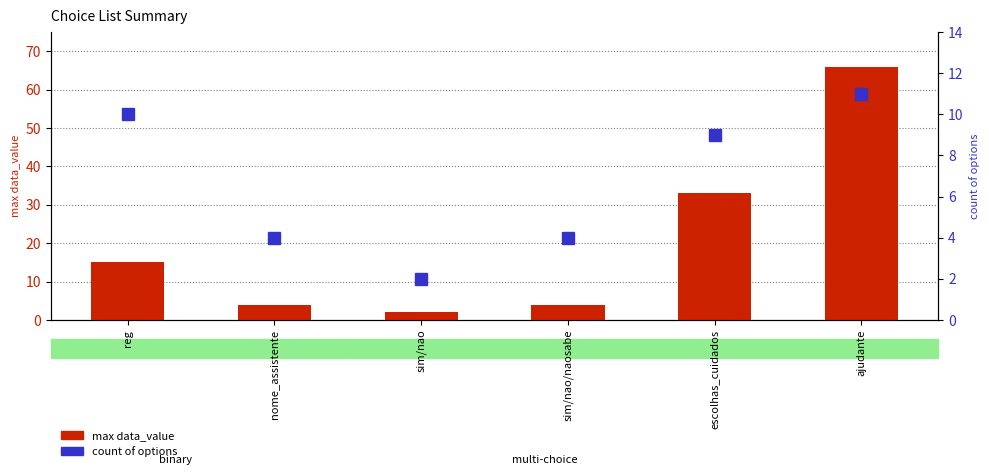

How many distinct data groups are displayed?

2